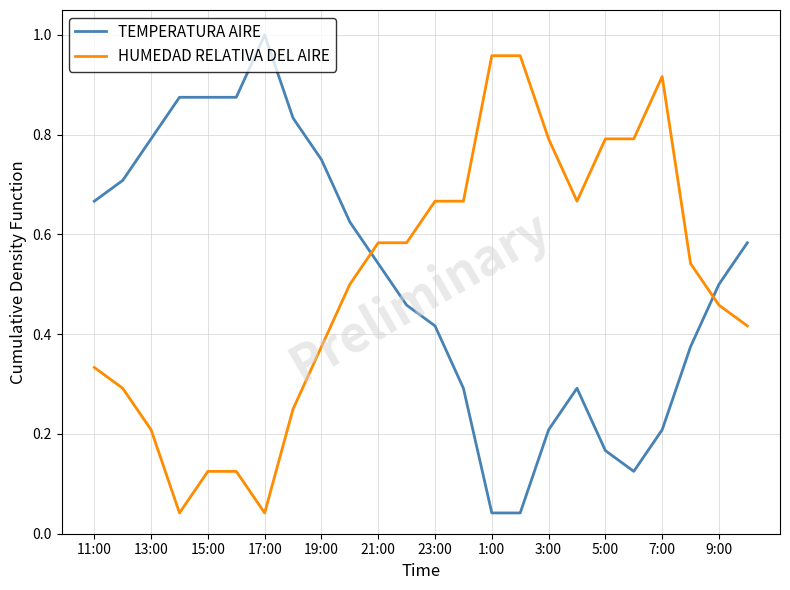

After their last crossing, which series has the higher values: HUMEDAD RELATIVA DEL AIRE or TEMPERATURA AIRE?

TEMPERATURA AIRE